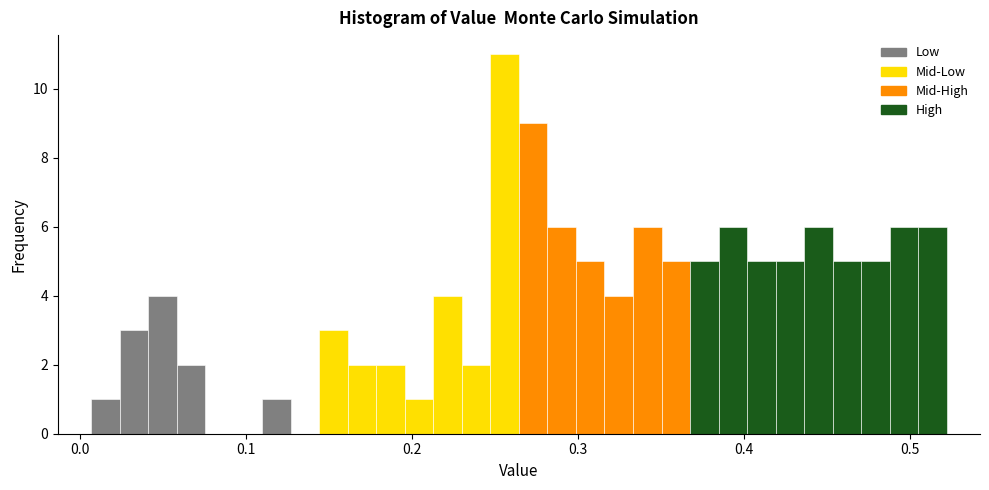

Around what value on the x-axis is the tallest bar? Give the approximate position of its centre, as read against the axis.

0.26